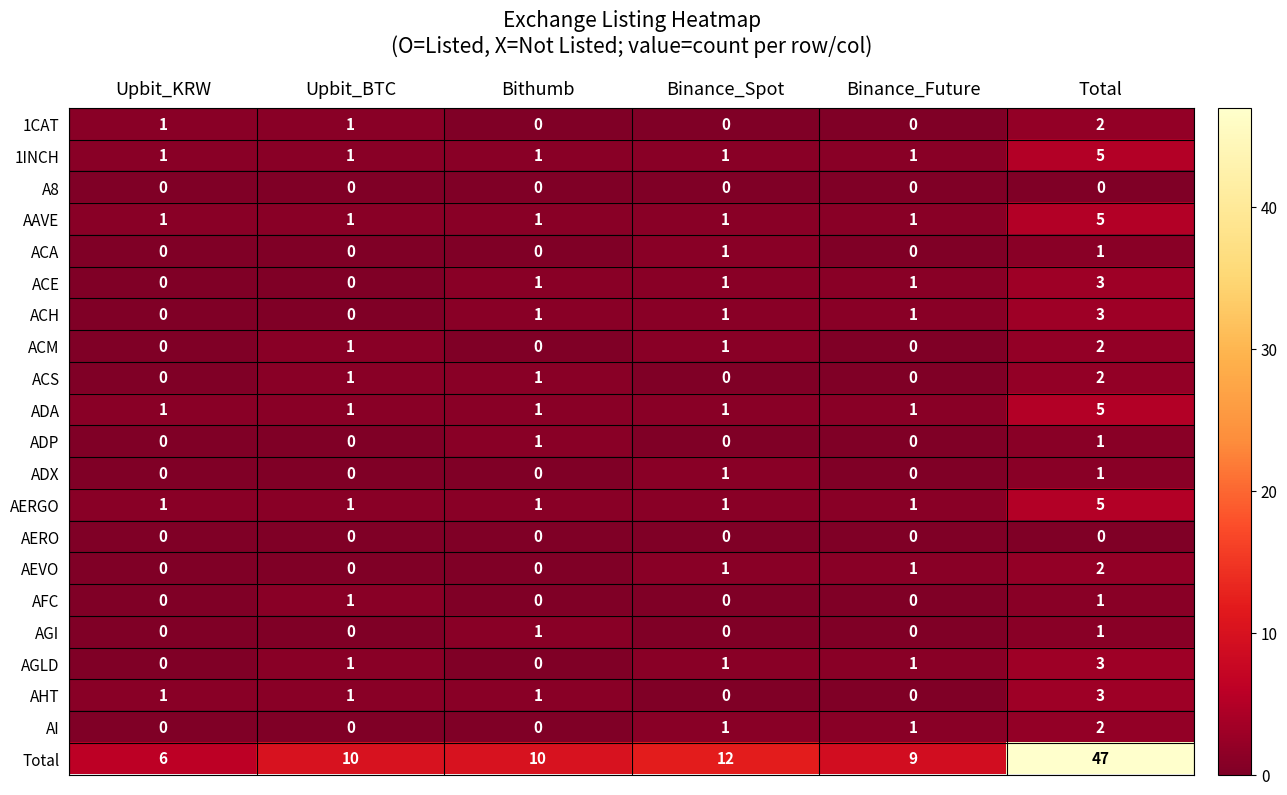

True or false: AHT has a value of 0 at Upbit_KRW.

False